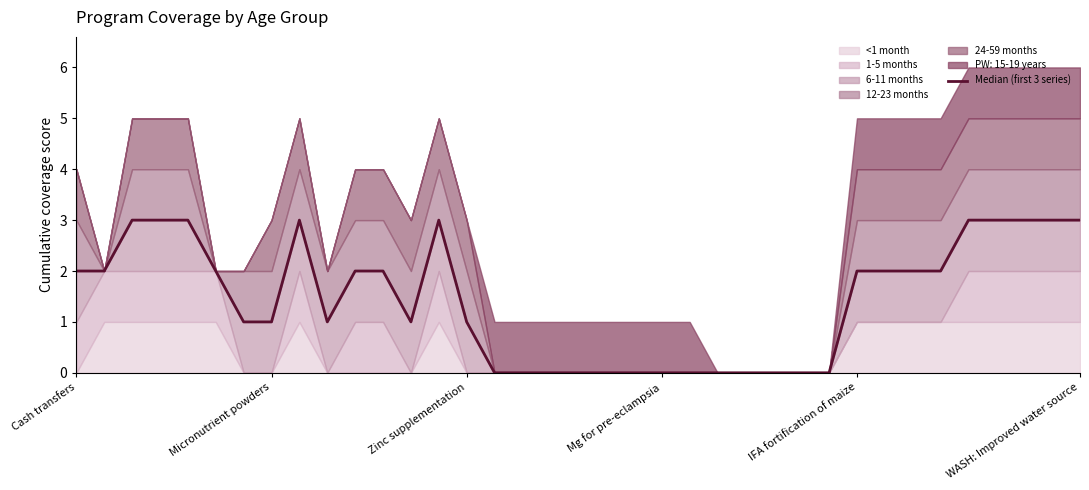

Where is the first local maximum?

8